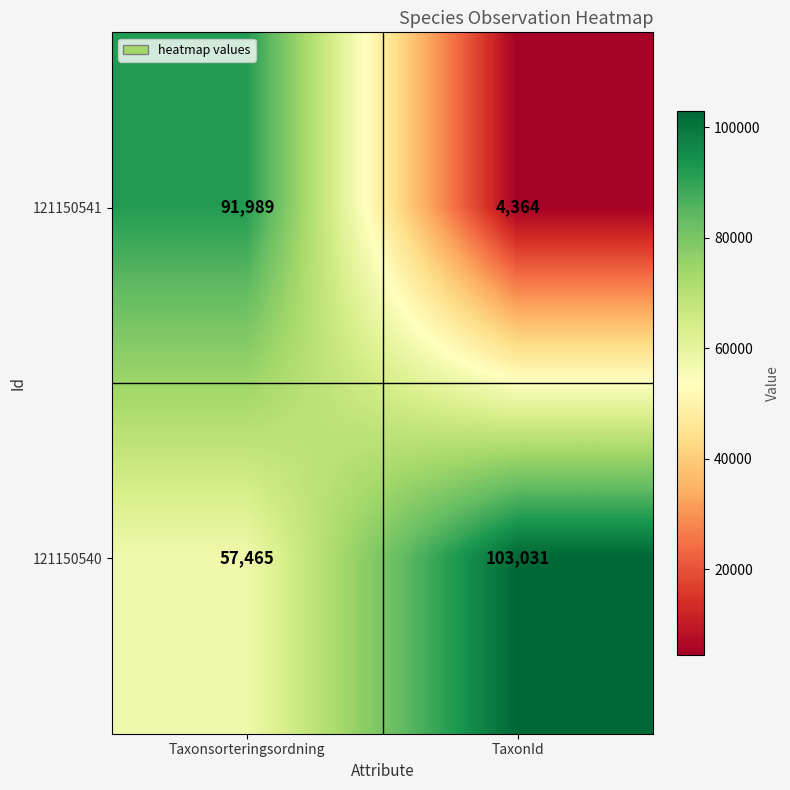

Which series has the widest spread of values?

121150541